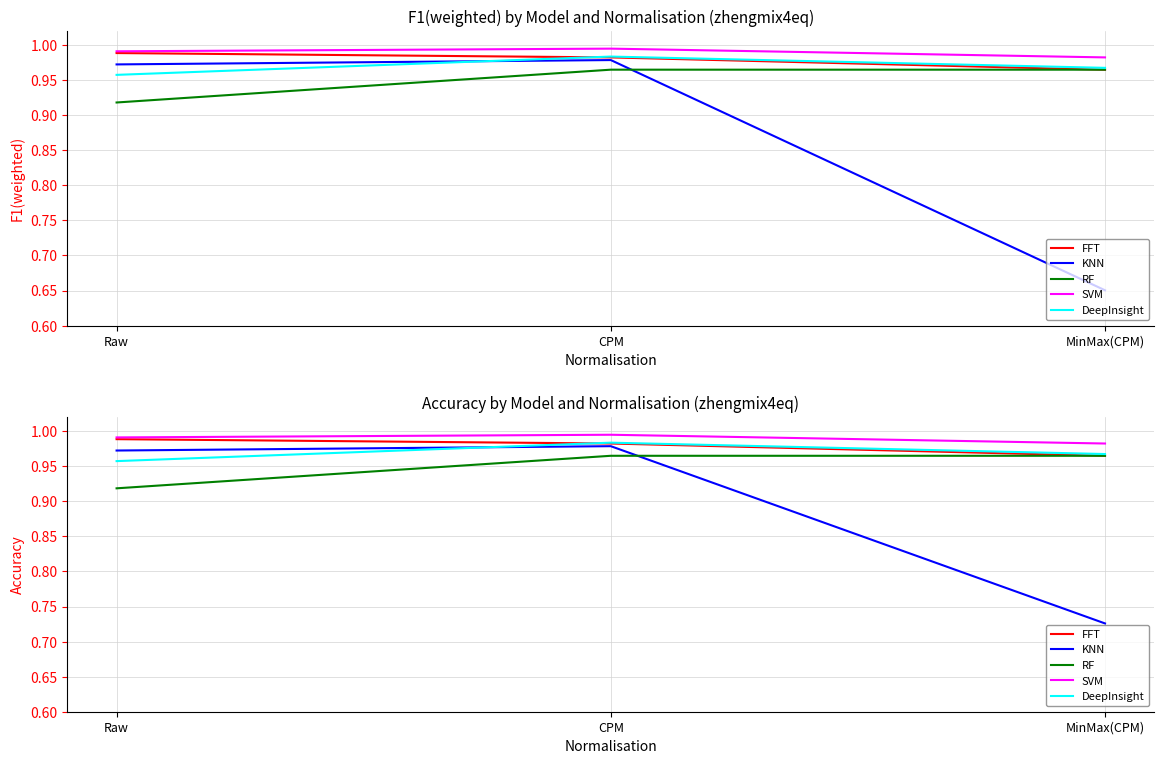

List the series in order of their peak value, lowest first.

RF, KNN, DeepInsight, FFT, SVM